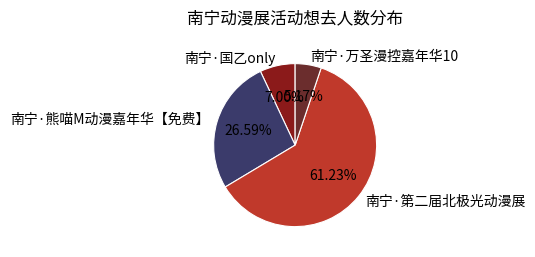

Is there any slice that represents more than half of the pie?

Yes